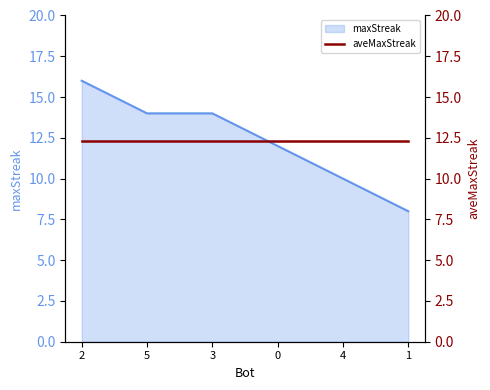

What is the difference between the maximum and minimum values?

8